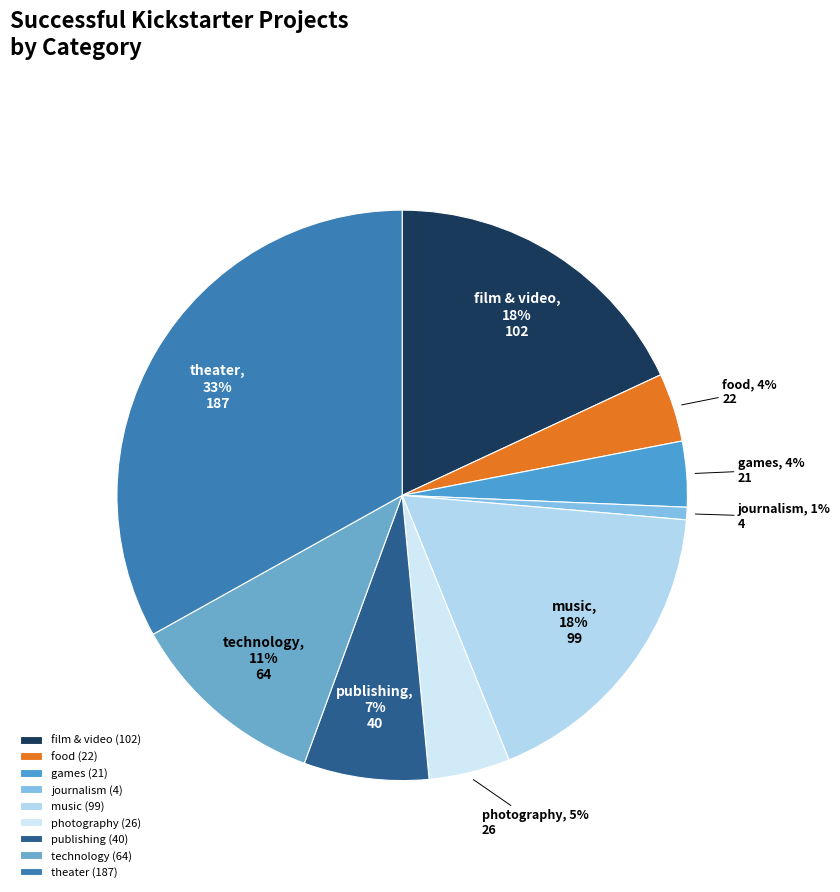

To the nearest percent, what is the difference between the publishing and journalism slice percentages?

6%